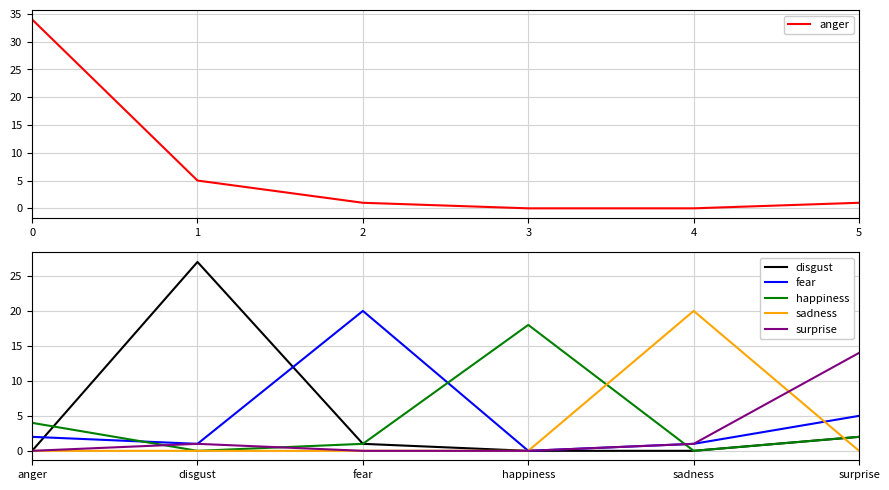

True or false: surprise has a value of 0 at happiness.

True